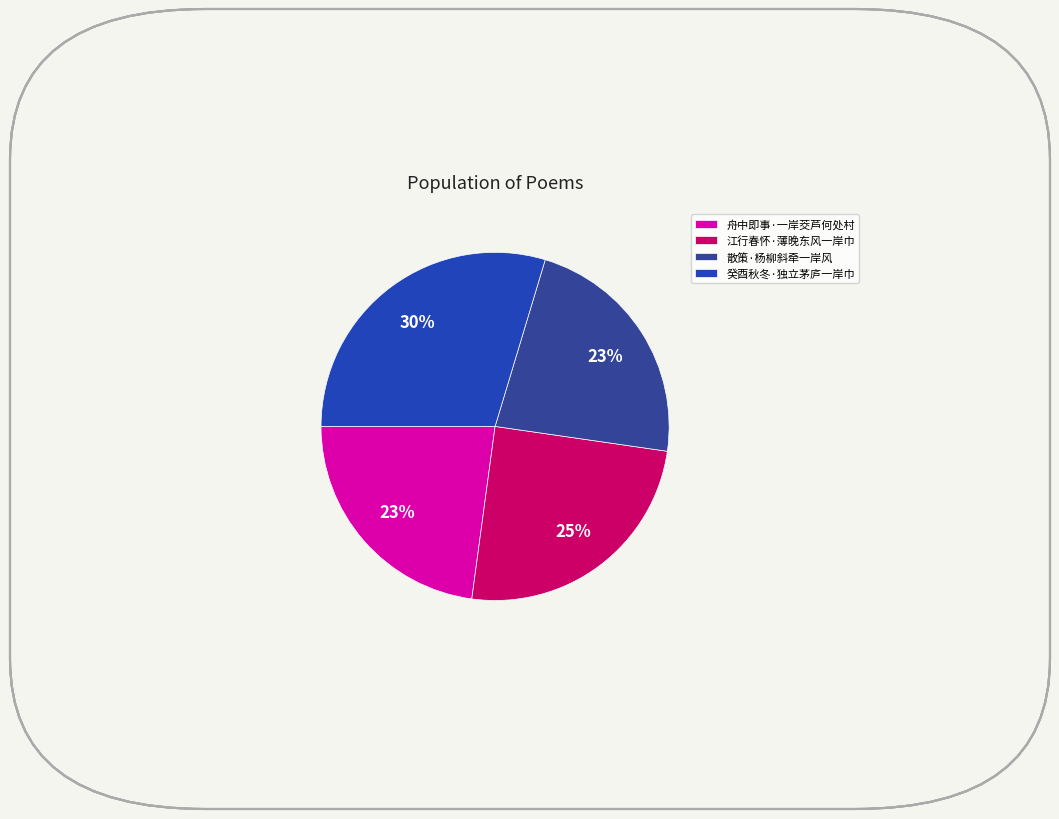

Count the number of slices in the pie.

4